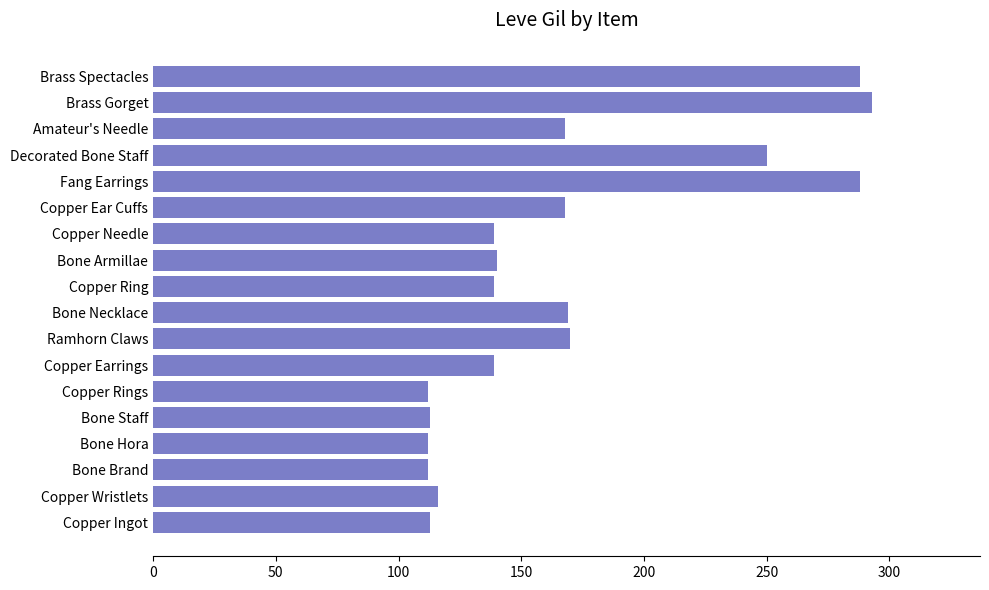

What is the greatest value displayed?

293